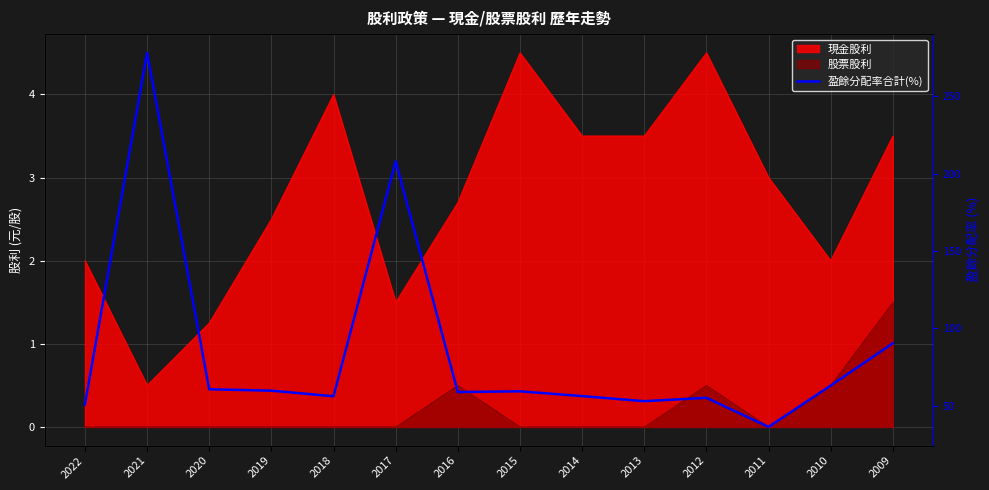

Rank the categories by value from highest to lowest.

2021, 2017, 2009, 2010, 2020, 2019, 2015, 2016, 2014, 2018, 2012, 2013, 2022, 2011